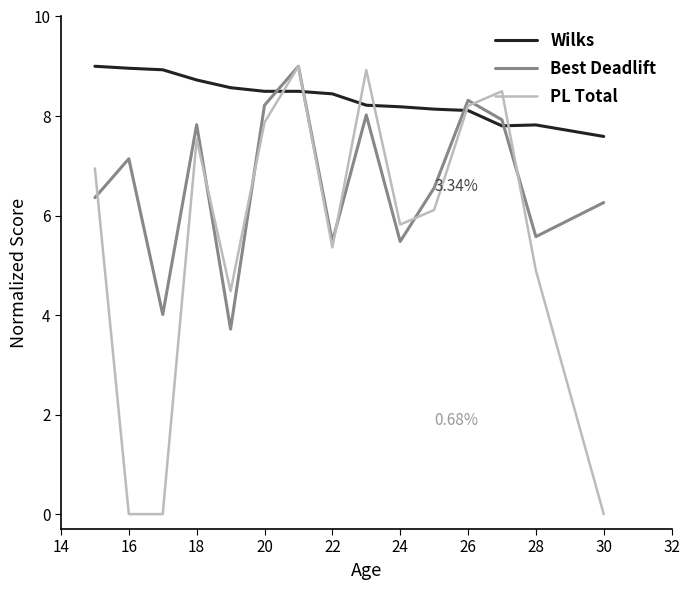

At how many categories does at least one series exceed 3?

15